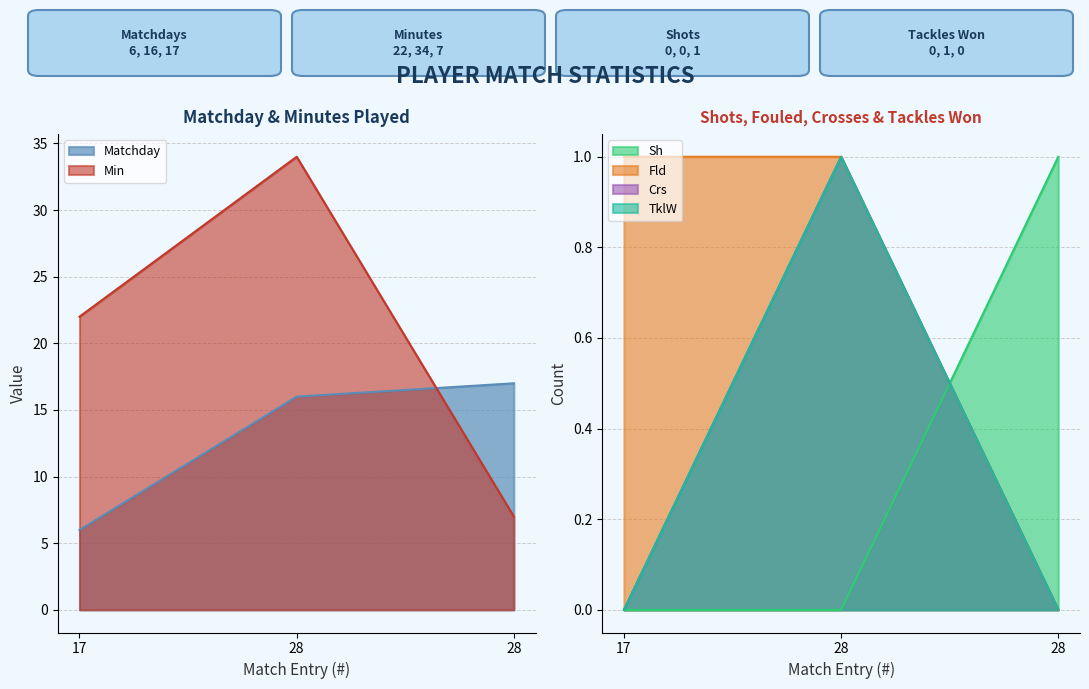

What is the sum of all Min values?

63